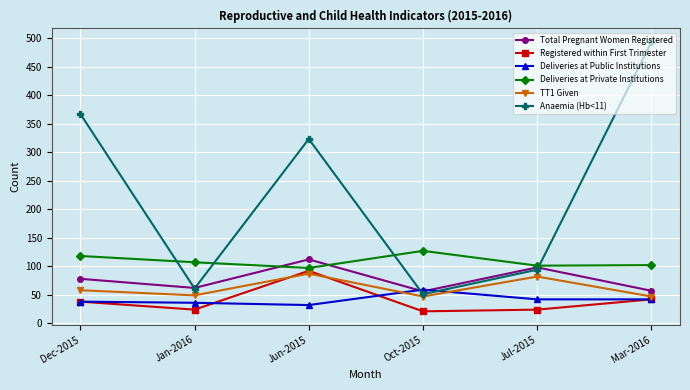

In Registered within First Trimester, how many points are higher than both neighbors (excluding endpoints)?

1